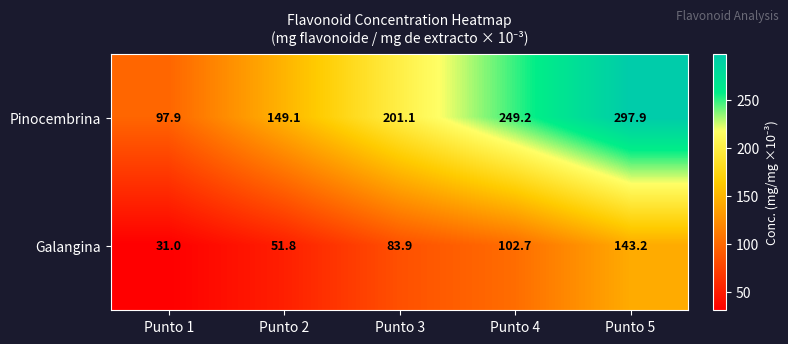

Count the number of categories in the chart.

5